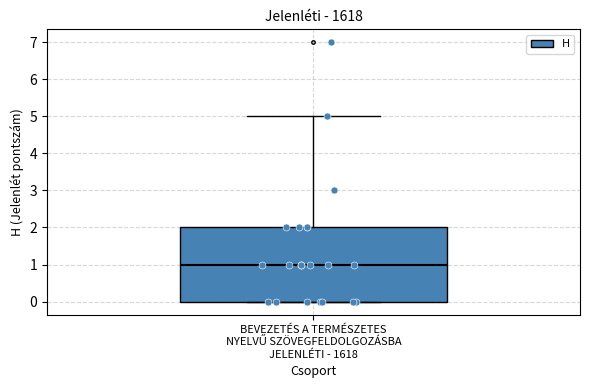

Read this box plot against the y-axis: the position of the median line, the range covered by the box, and the ends of both whiskers. The values are not printed on the chart, so give them approximately, as read against the axis.

median 1, box 0 to 2, whiskers 0 to 5